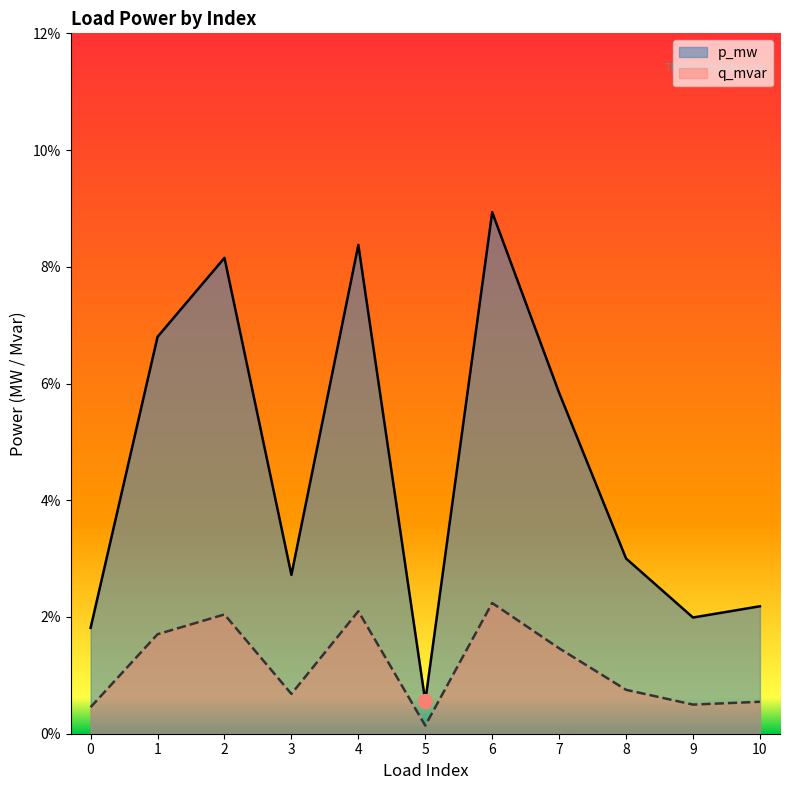

True or false: p_mw and q_mvar cross at least once.

False